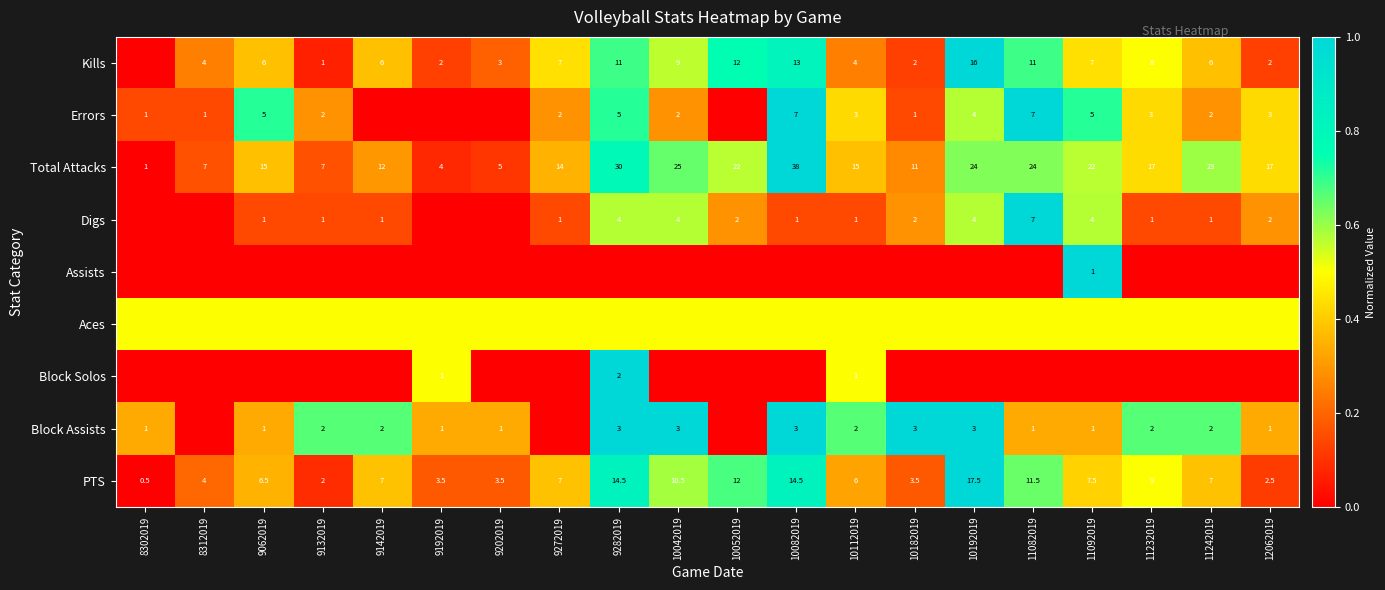

What is the sum of all Total Attacks values?

333.0